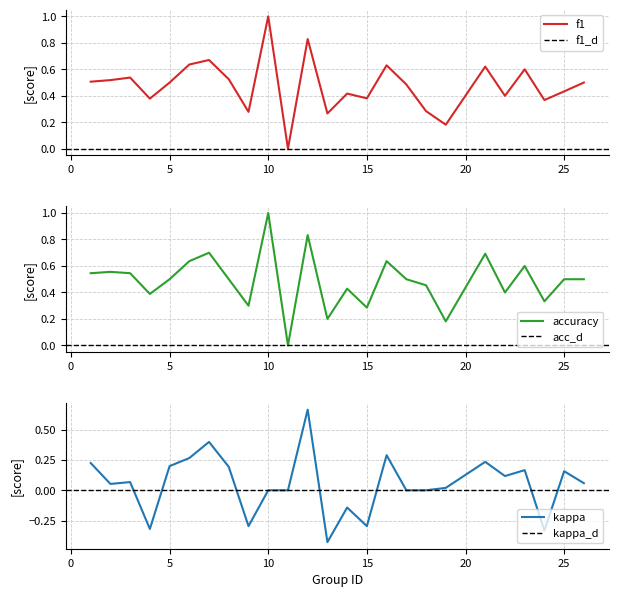

Is it true that f1 equals 0.5 at 26?

True